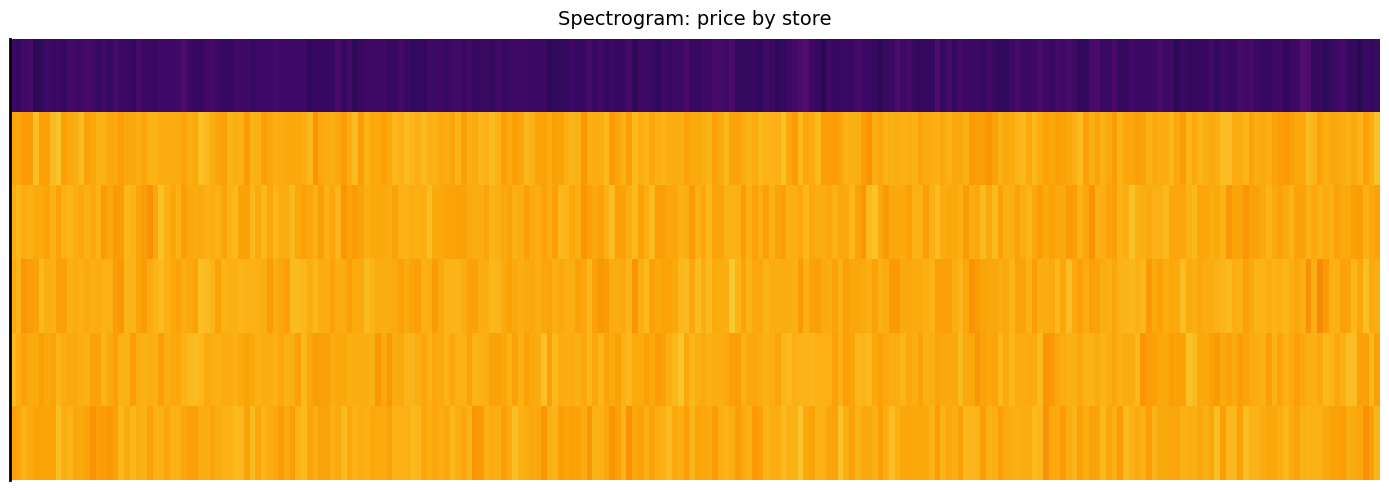

What is the average value of the 647 series?

59.9